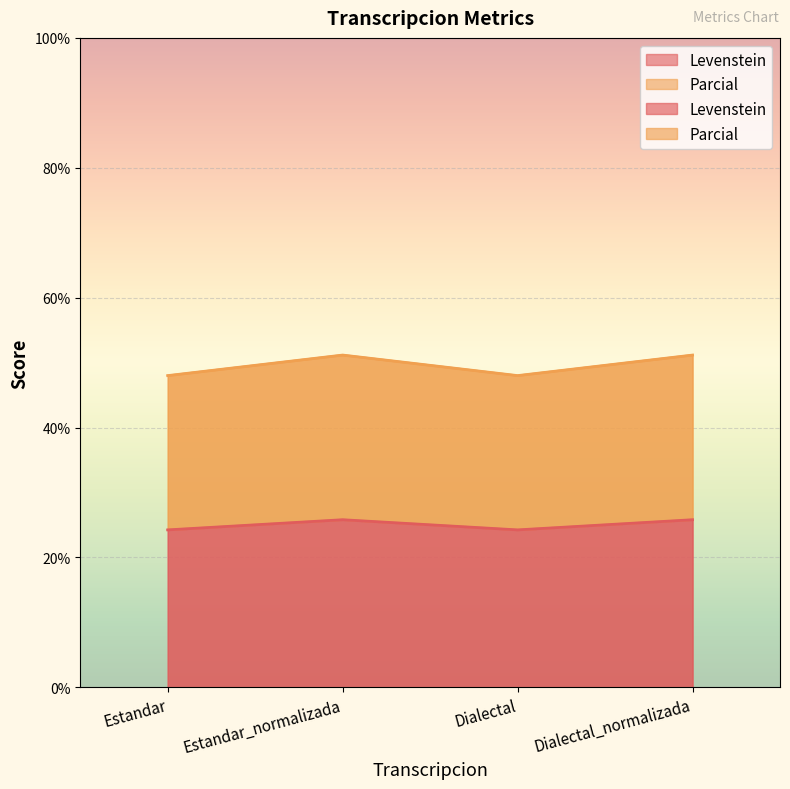

What position from the left is Estandar_normalizada?

2